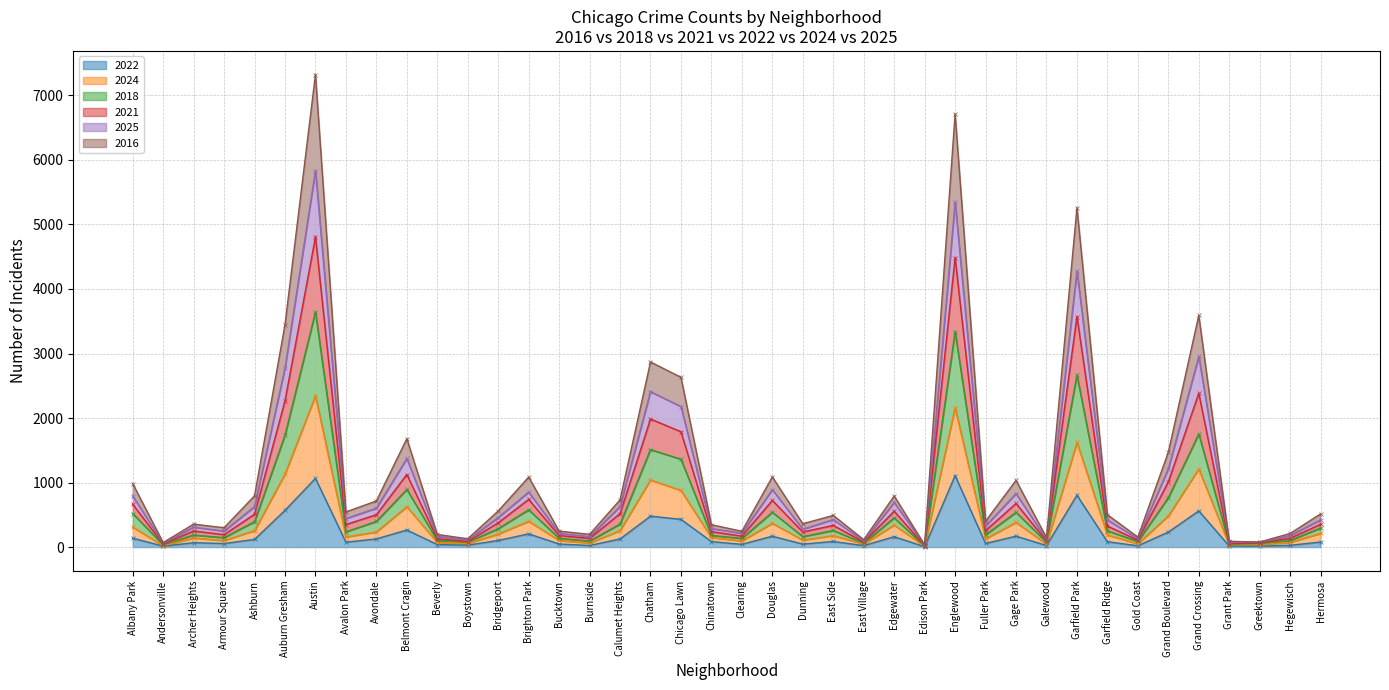

At which category does 2022 reach its first local valley?

Andersonville